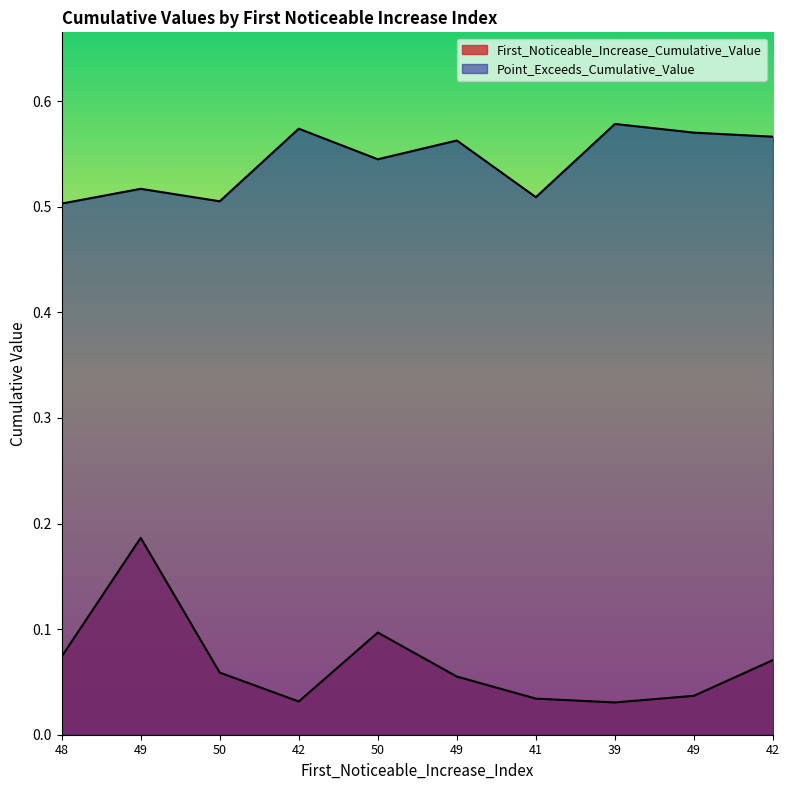

Which series has the largest range (max minus min)?

First_Noticeable_Increase_Cumulative_Value